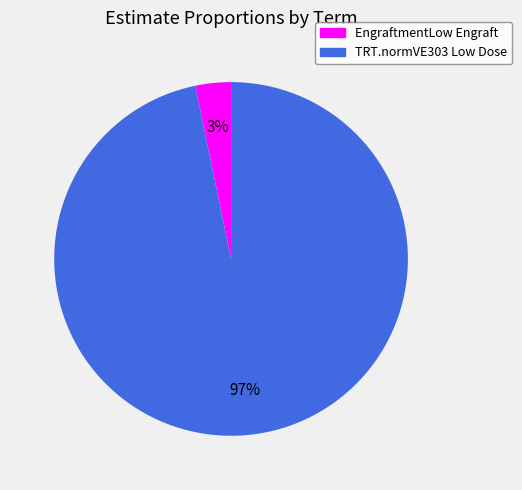

To the nearest percent, what is the average slice percentage?

50%